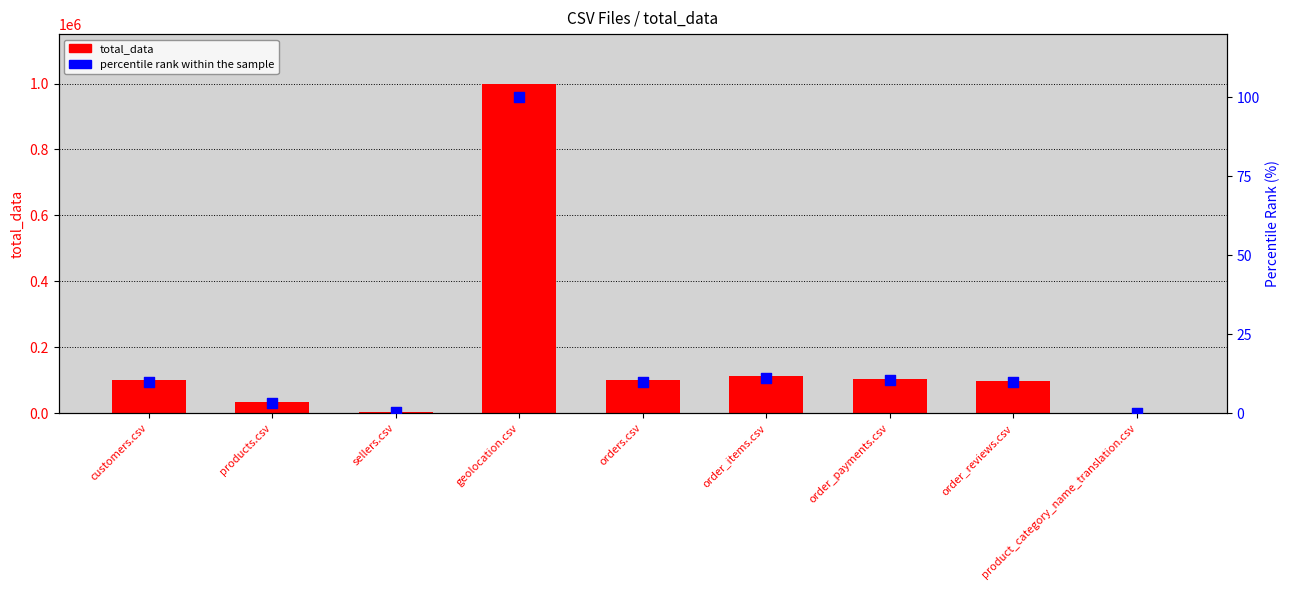

Which series reaches the minimum Y coordinate?

percentile rank within the sample